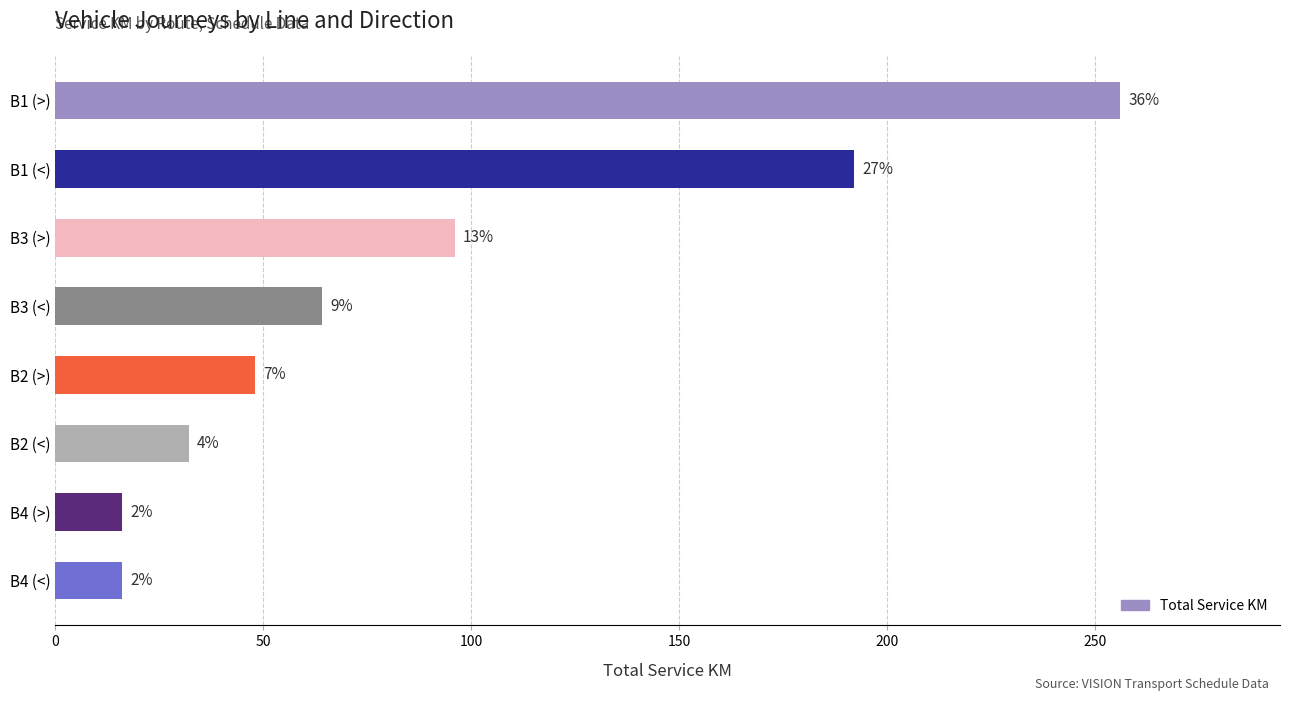

Does the chart contain any negative values?

No